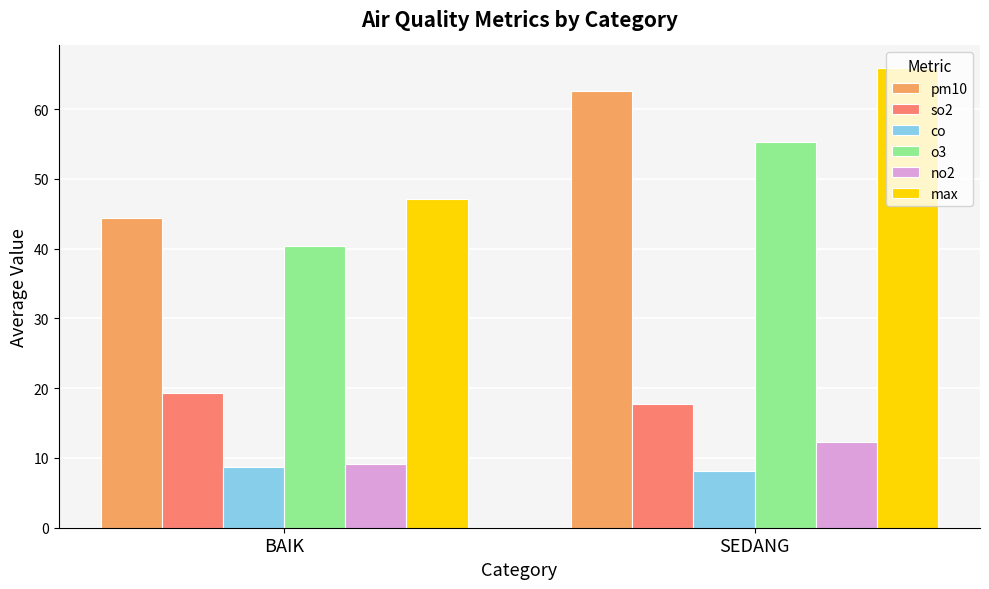

Where is no2 nearest to the value 10?

BAIK